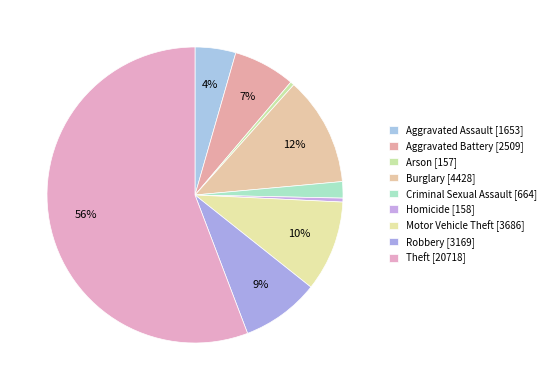

What is the change in value from Aggravated Battery to Theft?

+18209